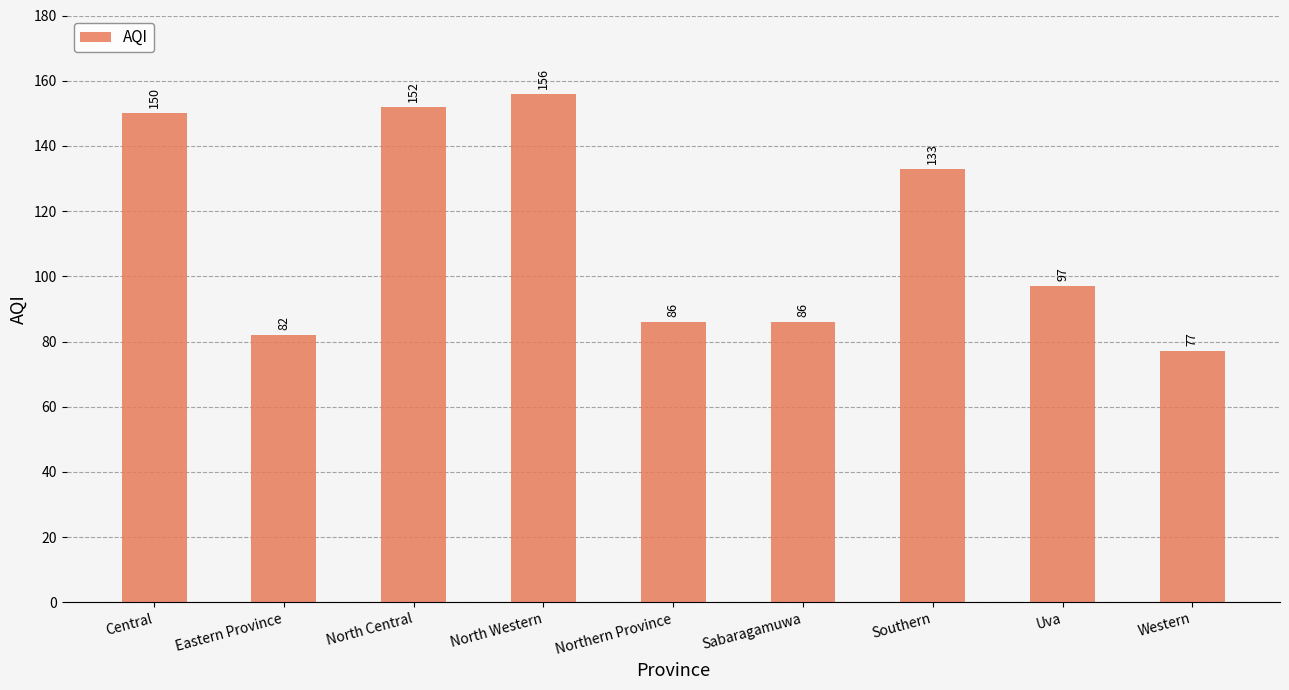

True or false: the data shows 38 at Western.

False